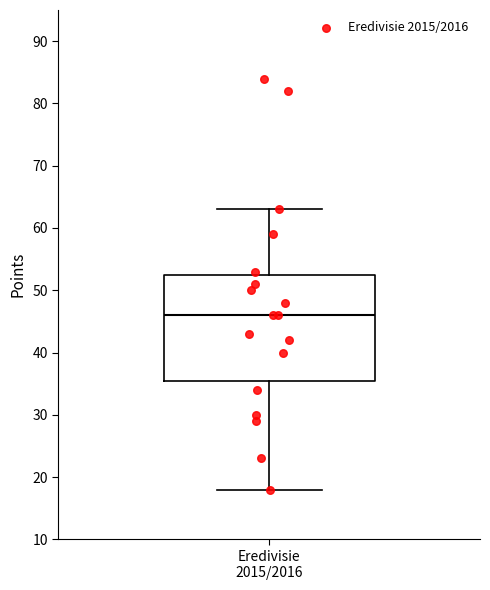

Where is the lower edge of the box for Eredivisie 2015/2016 on the y-axis? The values are not printed on the chart, so give them approximately, as read against the axis.

36